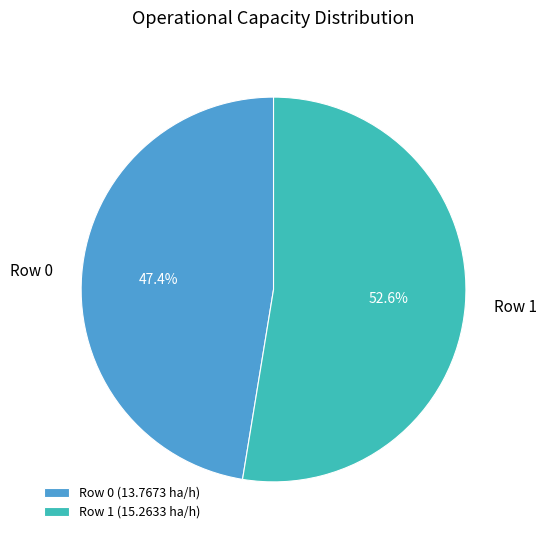

To the nearest percent, what is the combined percentage of Row 0 and Row 1?

100%